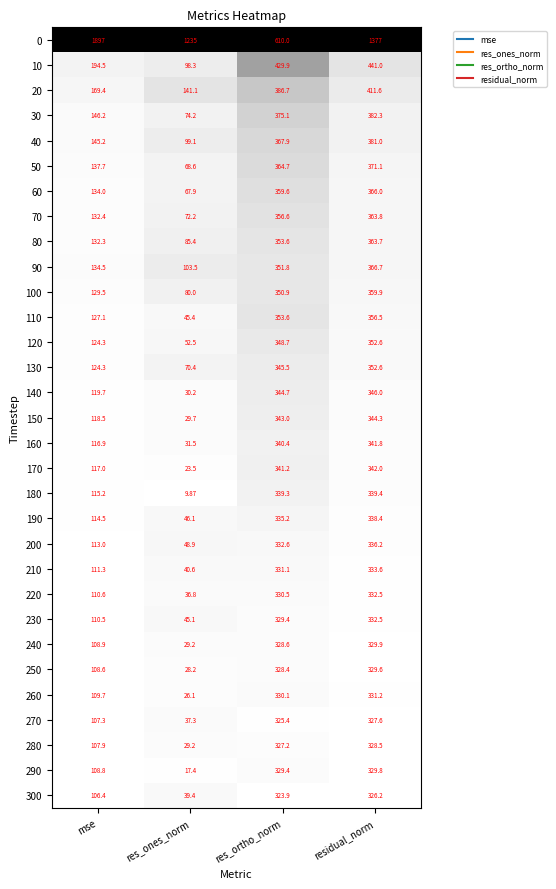

At which category is the sum across all series the highest?

residual_norm